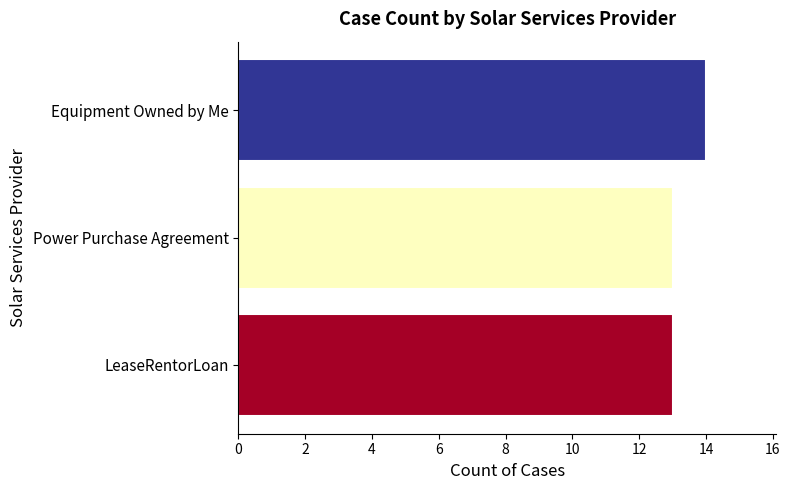

What is the ratio of the value at Power Purchase Agreement to the value at Equipment Owned by Me?

0.9